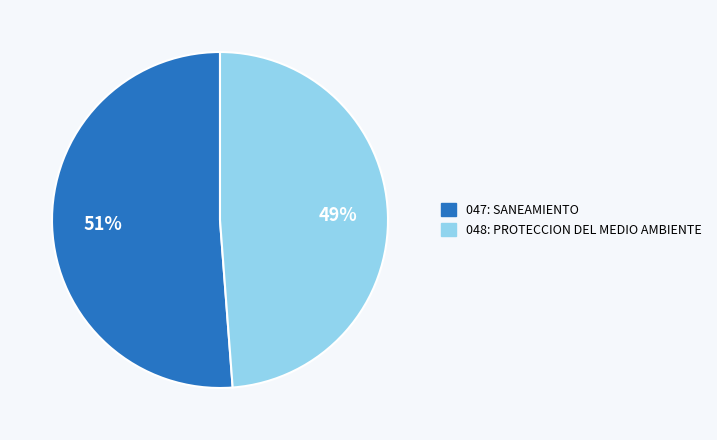

Rank the categories by value from highest to lowest.

047: SANEAMIENTO, 048: PROTECCION DEL MEDIO AMBIENTE